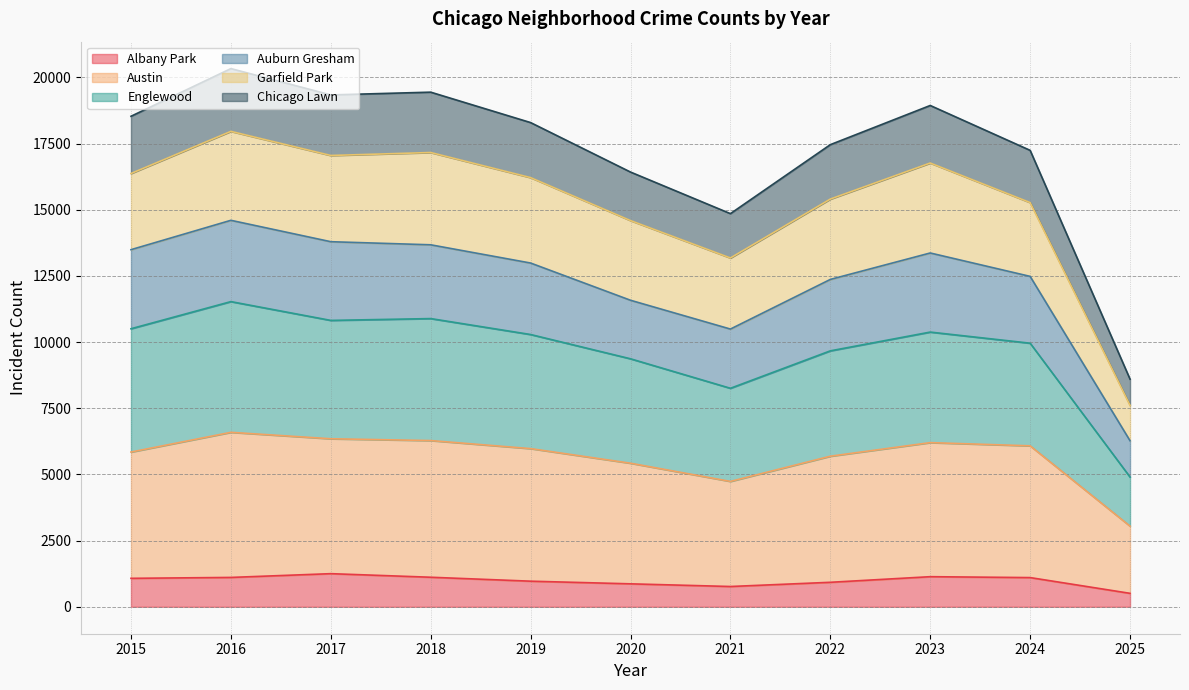

Which category has the lowest value in the Albany Park series?

2025